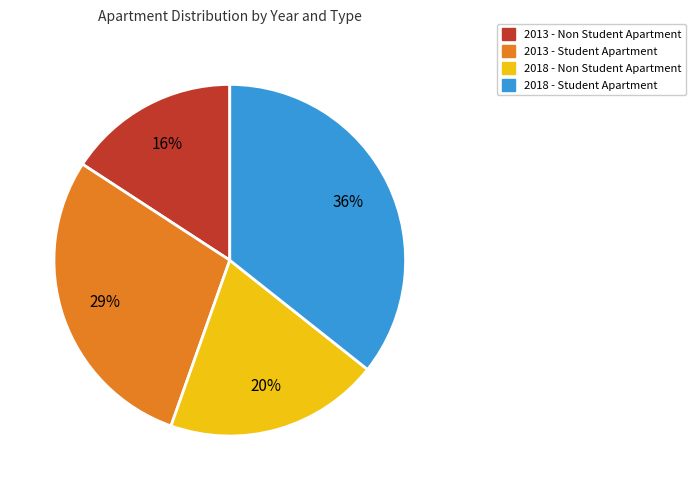

Does any single category account for the majority?

No